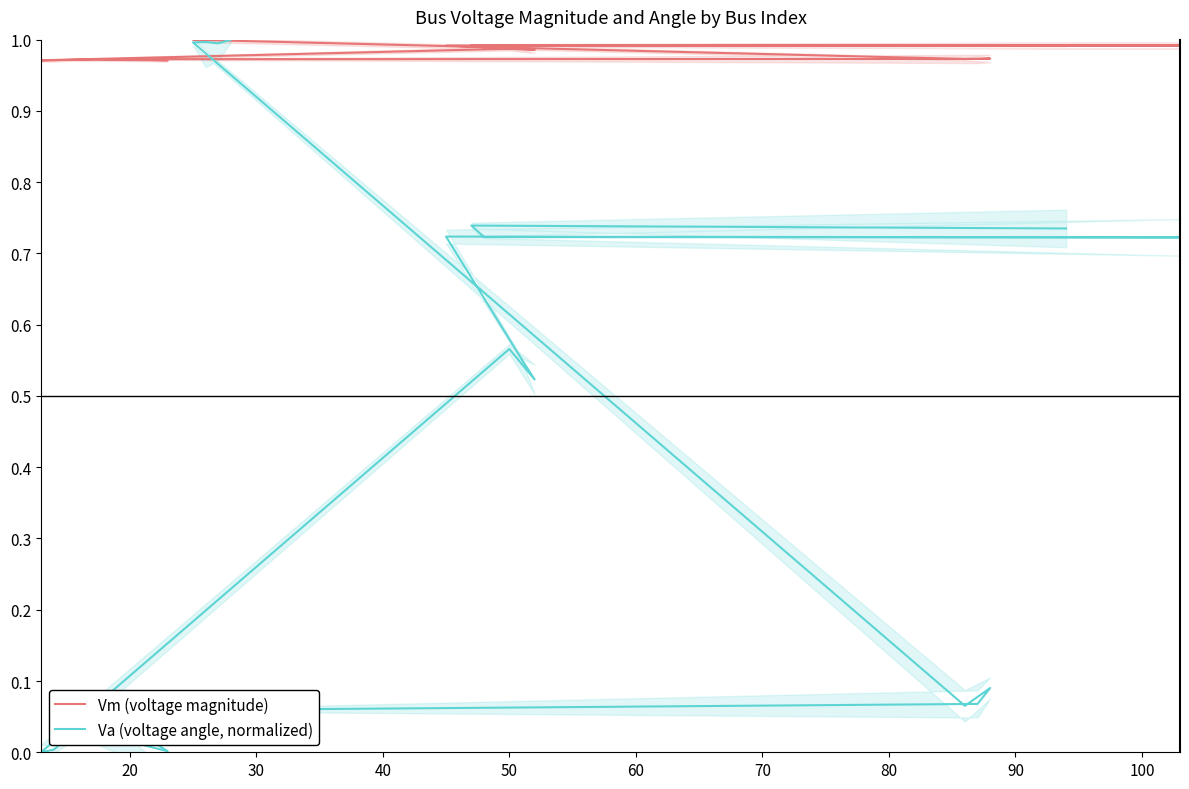

List the series in order of their peak value, highest first.

Vm (voltage magnitude), Va (voltage angle, normalized)